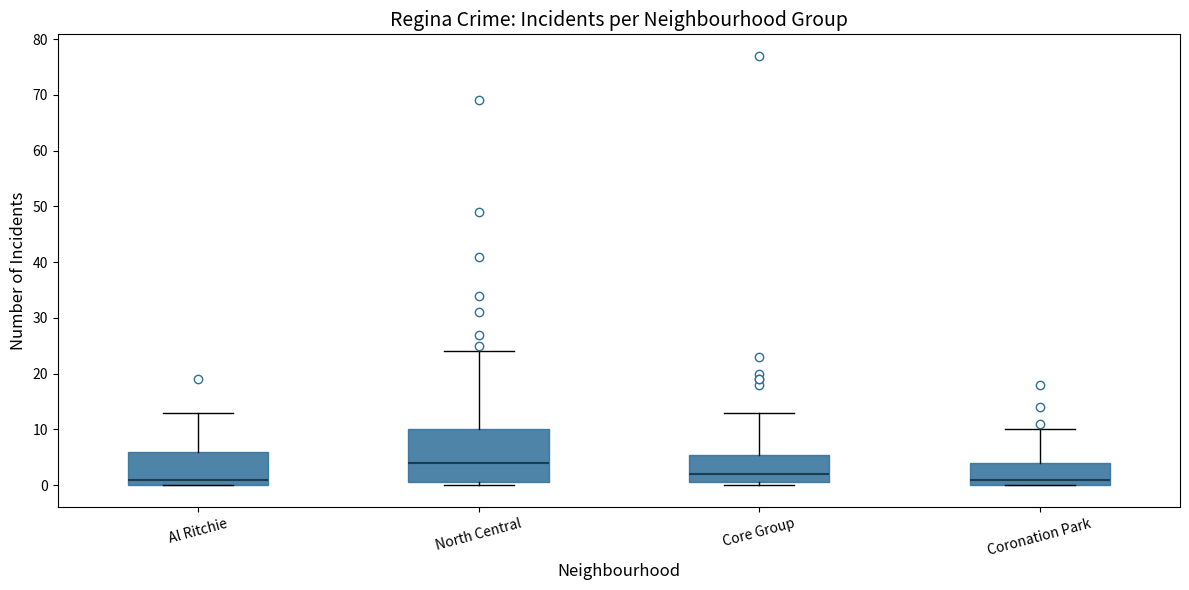

Reading left to right, transcribe this box plot: for each box, give where its median line is, the range the box spans, and where its two whiskers end, as read against the y-axis. The values are not printed on the chart, so give them approximately, as read against the axis.

Al Ritchie: median 1, box 0 to 6, whiskers 0 to 13
North Central: median 4, box 1 to 10, whiskers 0 to 24
Core Group: median 2, box 1 to 6, whiskers 0 to 13
Coronation Park: median 1, box 0 to 4, whiskers 0 to 10